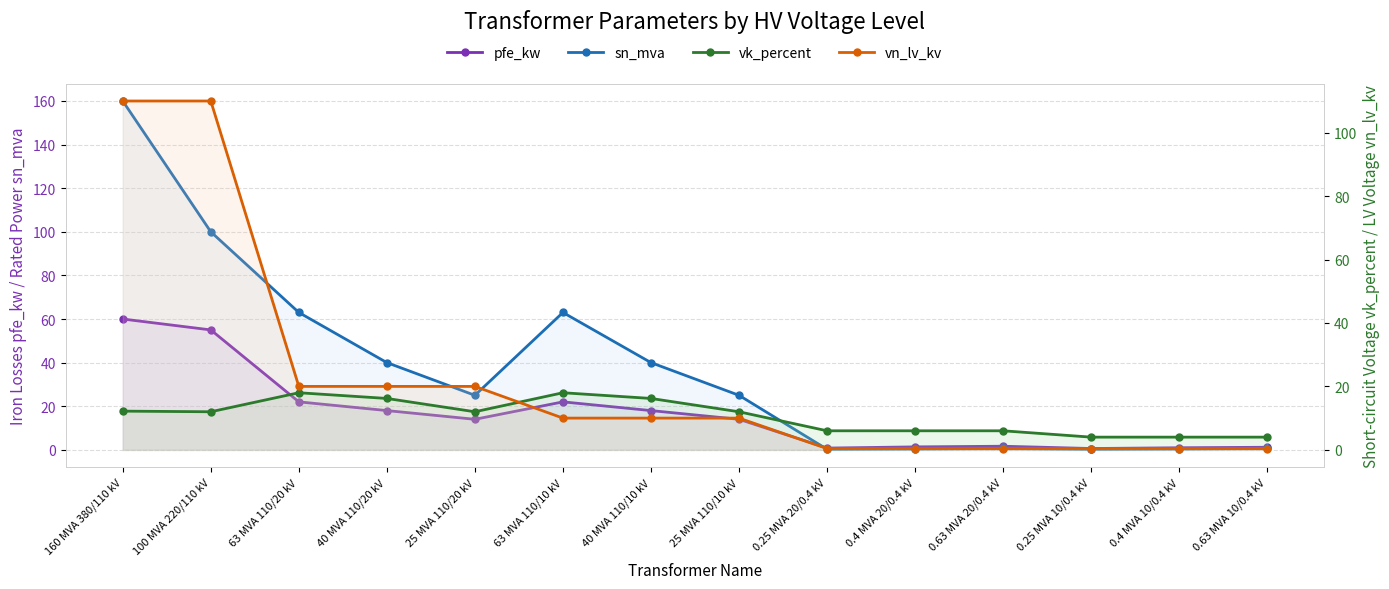

Is it true that vn_lv_kv equals 110.0 at 100 MVA 220/110 kV?

True